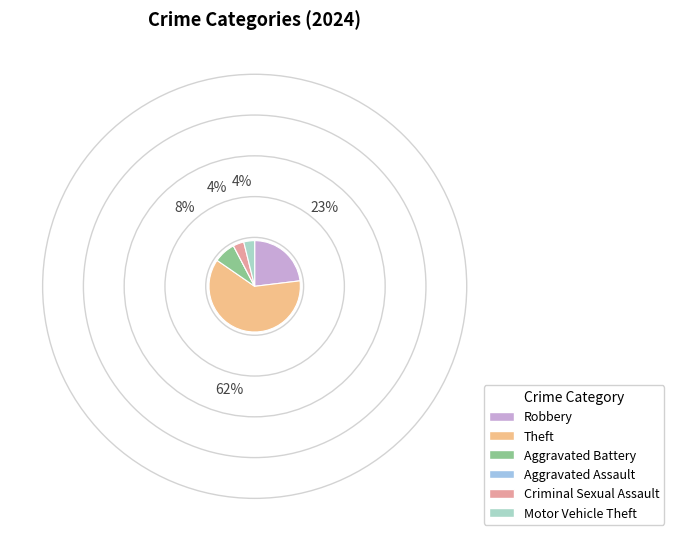

Is the sum of Theft and Robbery greater than half?

Yes